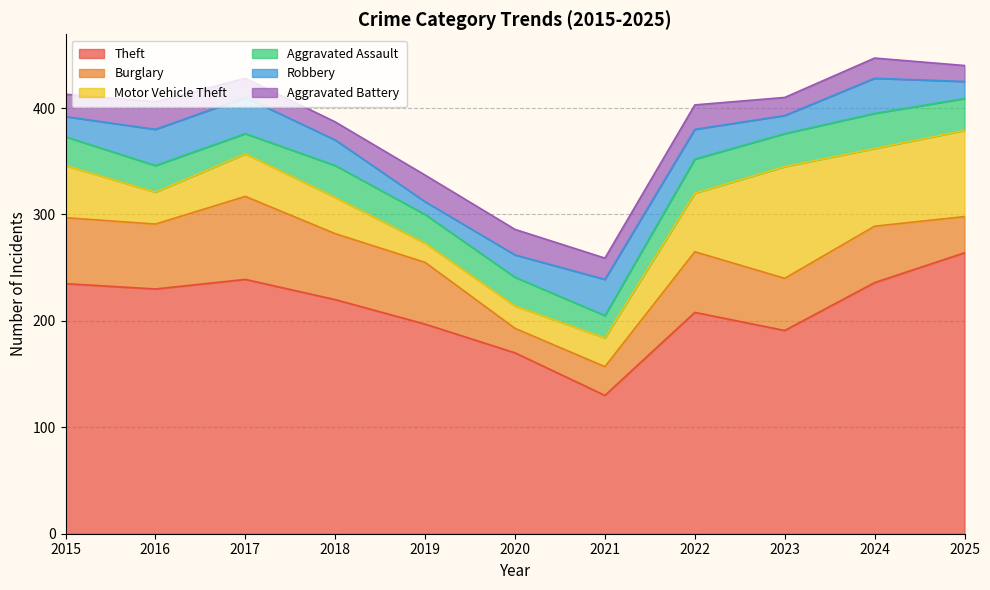

What is the total value across all series at 2020?

286